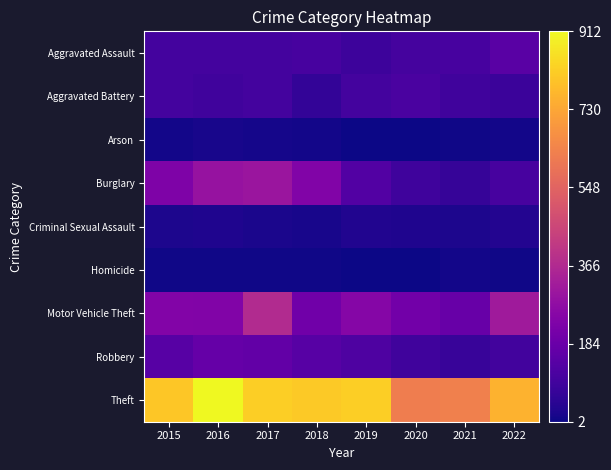

Rank the series by their maximum value, from lowest to highest.

Homicide, Arson, Criminal Sexual Assault, Aggravated Battery, Aggravated Assault, Robbery, Burglary, Motor Vehicle Theft, Theft